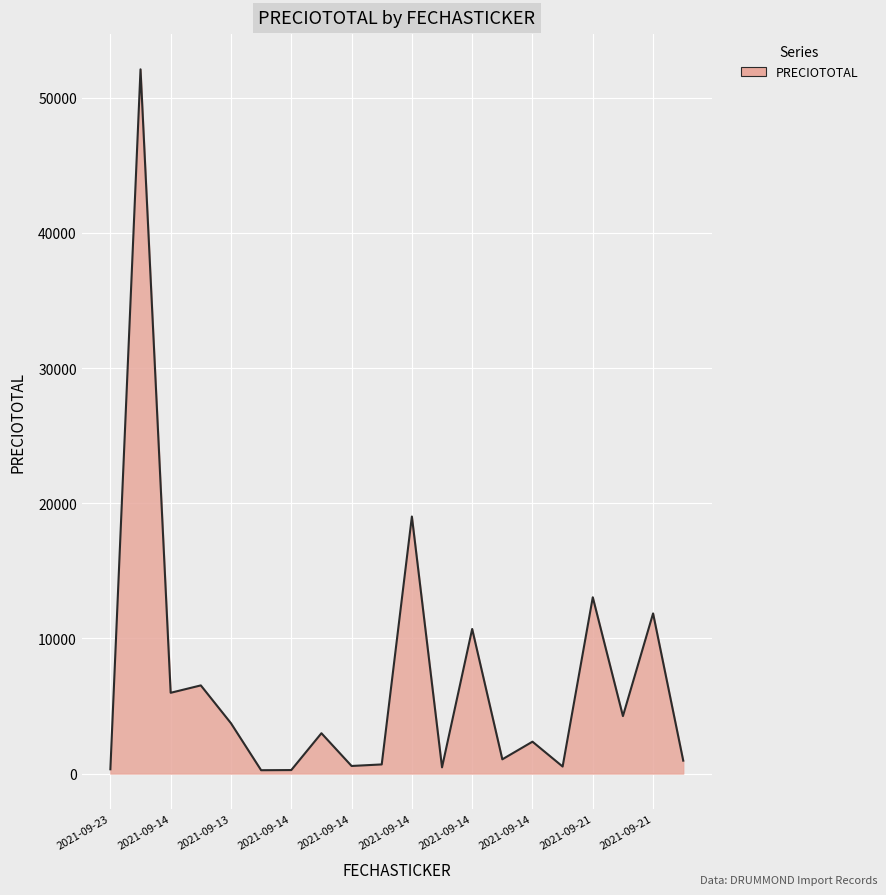

What is the maximum value shown in the chart?

52106.1